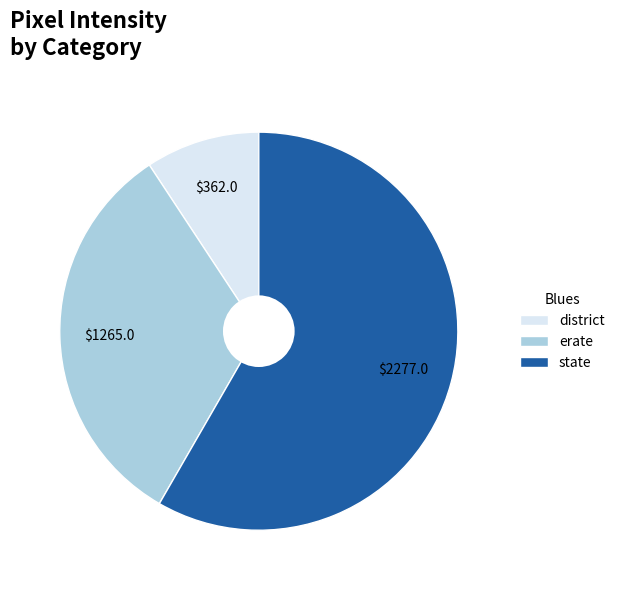

Is the sum of erate and district greater than half?

No